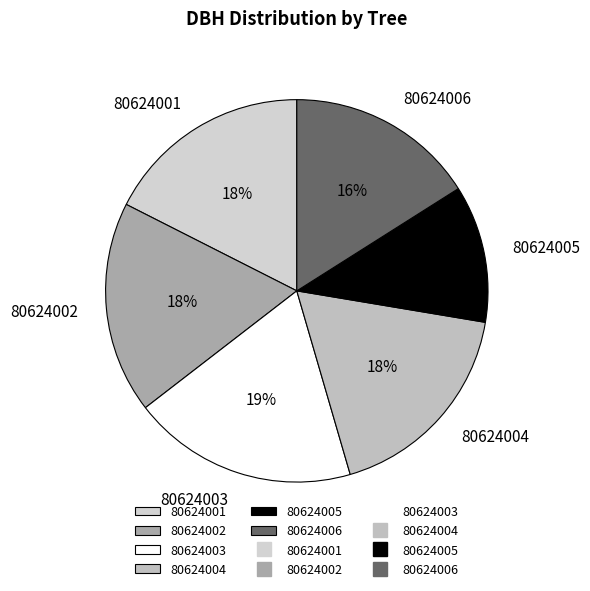

Is there a majority slice in this chart?

No